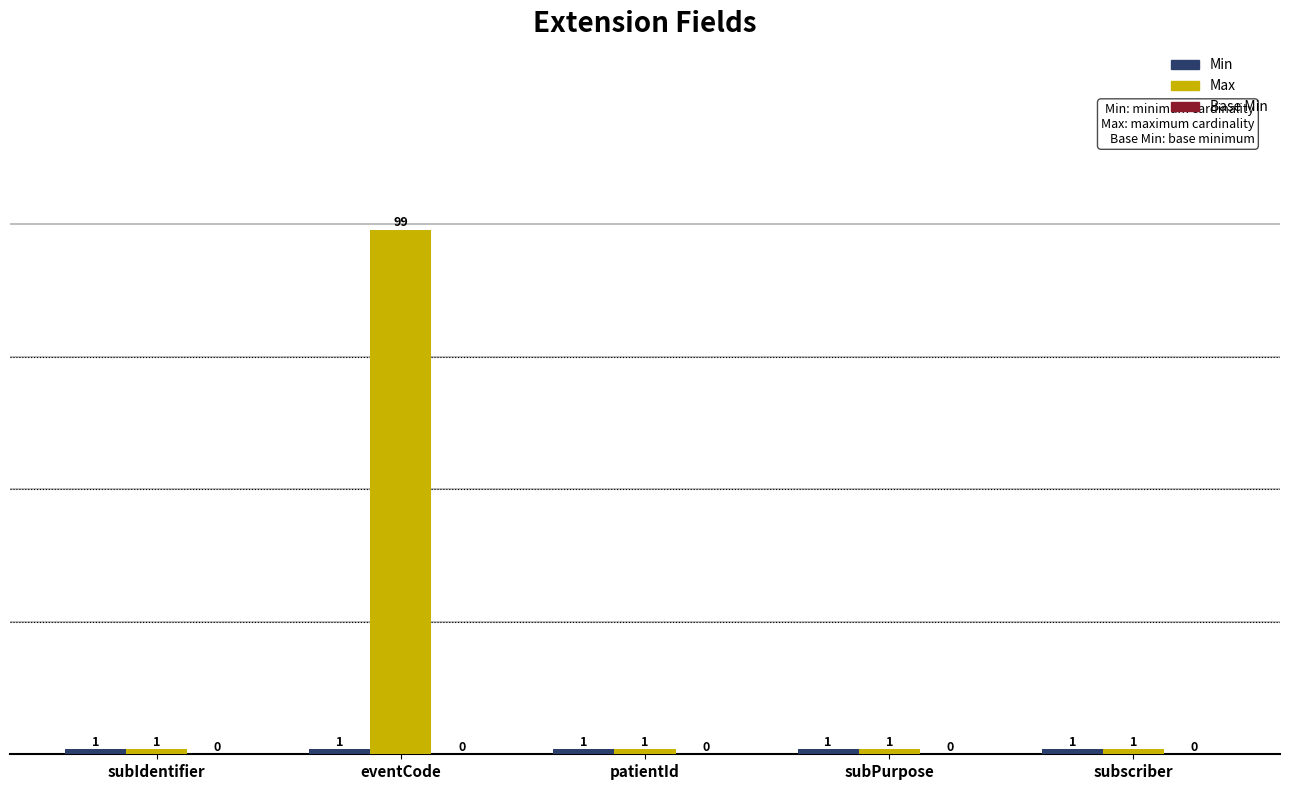

At which label does Max reach its peak?

eventCode